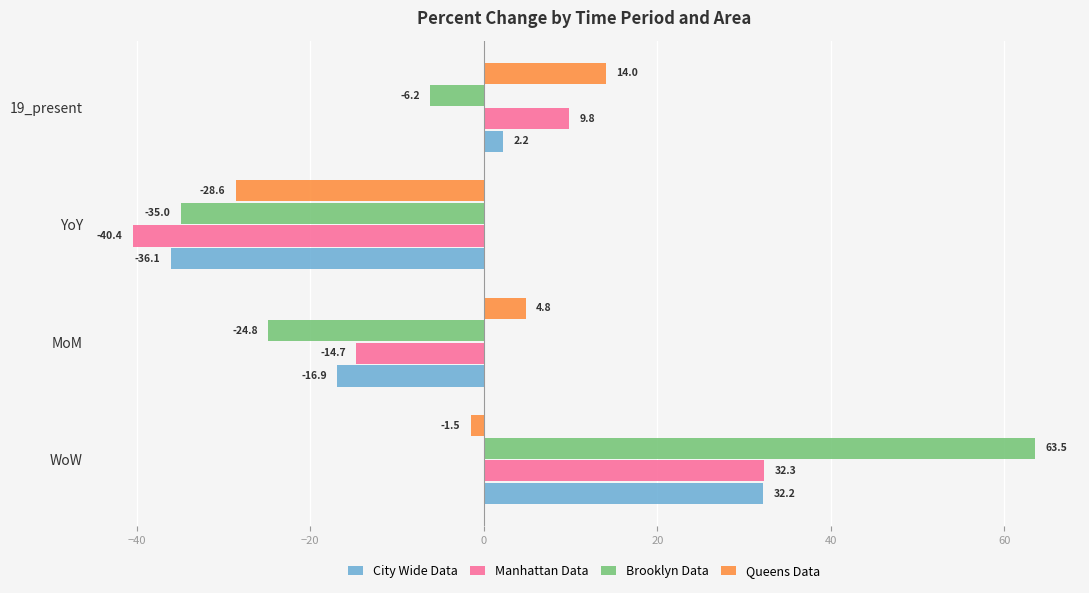

The Brooklyn Data series shows -24.8 at MoM. True or false?

True